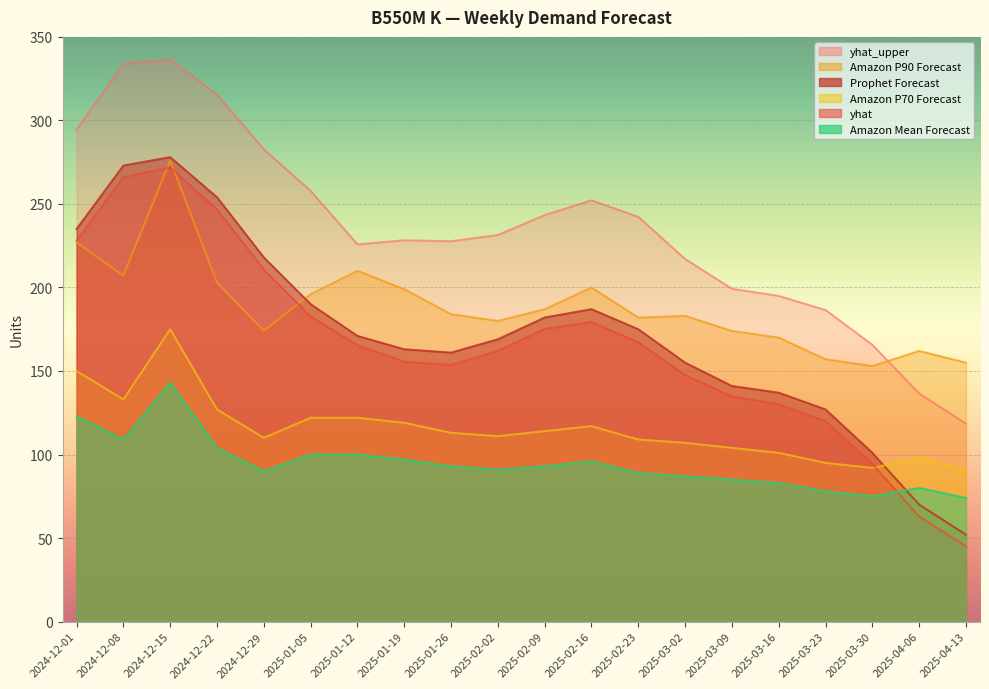

Rank the series by their maximum value, from lowest to highest.

Amazon Mean Forecast, Amazon P70 Forecast, yhat, Amazon P90 Forecast, Prophet Forecast, yhat_upper